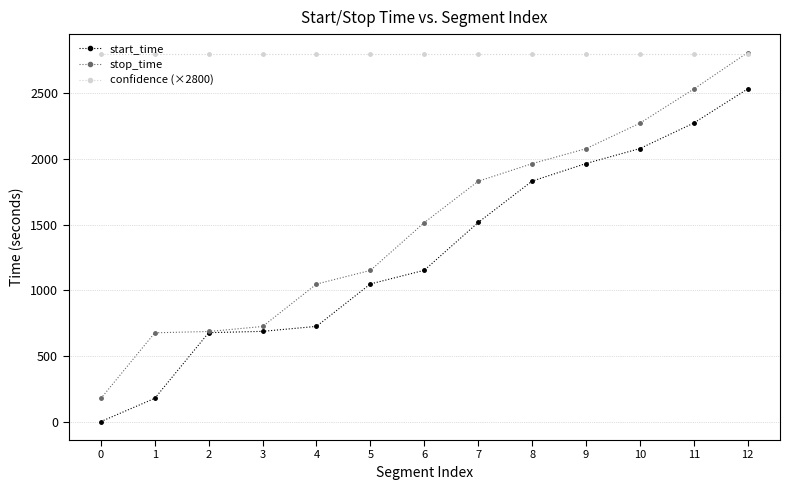

True or false: start_time has more than 2 points higher than both neighbors.

False